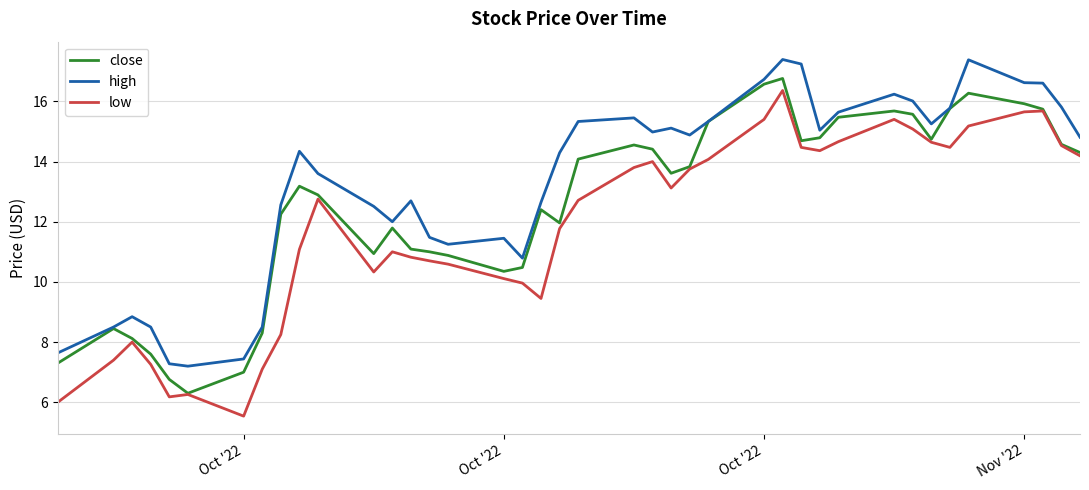

What is the highest value of the close series?

16.8